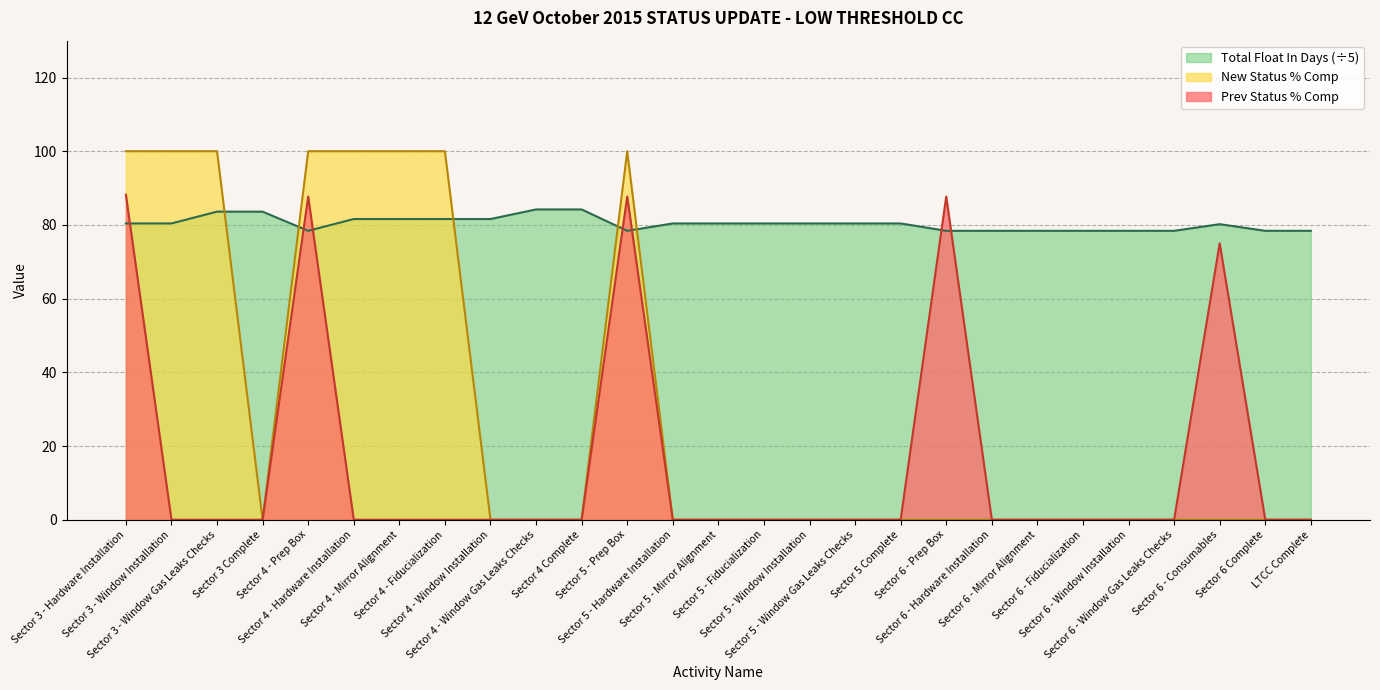

Which series changed the most between Sector 3 - Hardware Installation and Sector 4 - Prep Box?

Total Float In Days